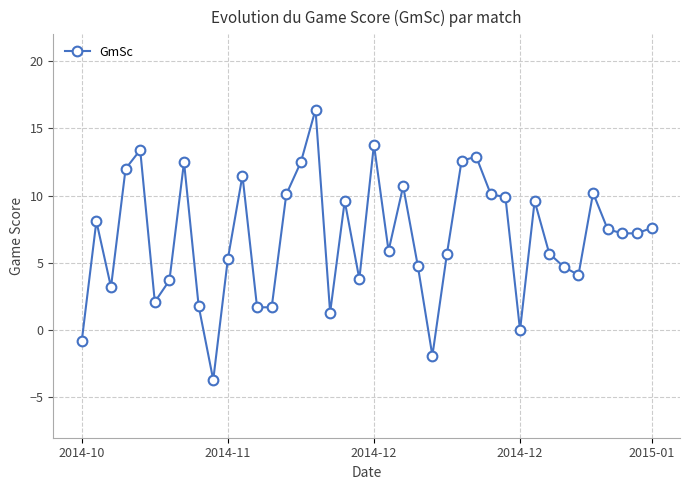

What is the difference between the maximum and second lowest values?

18.3